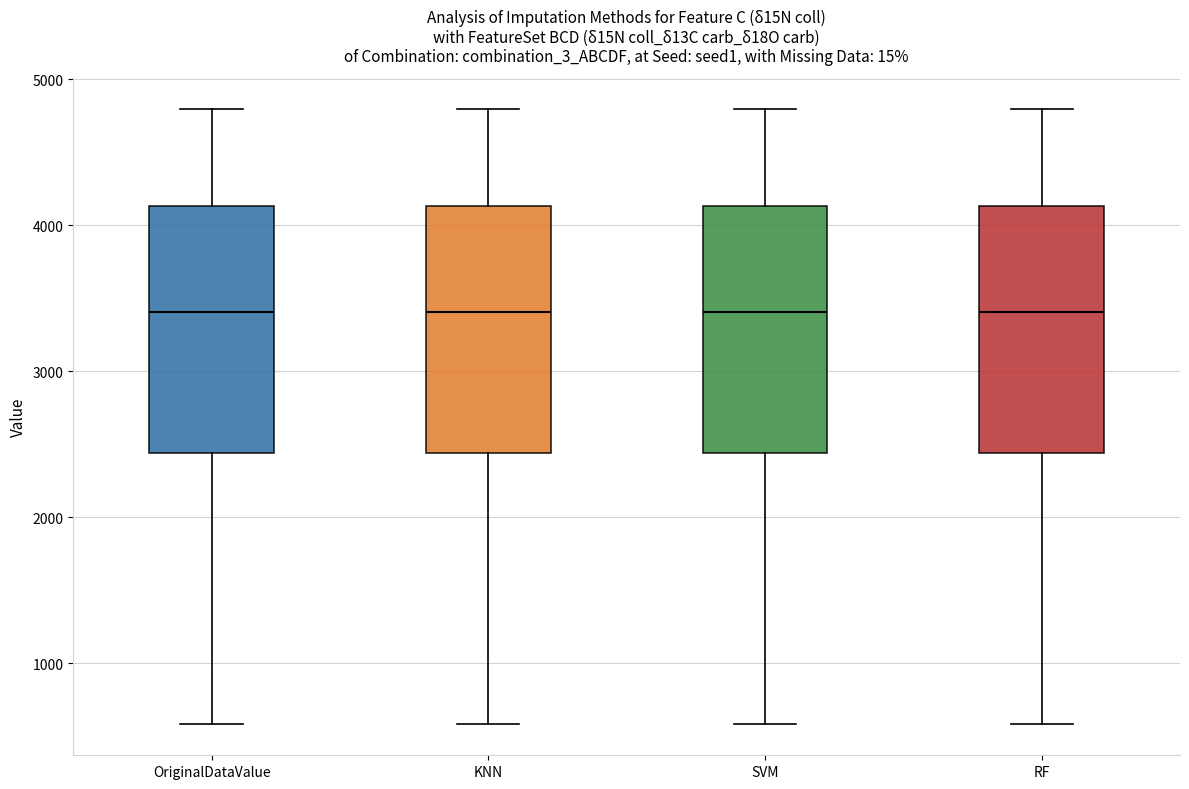

Reading left to right, transcribe this box plot: for each box, give where its median line is, the range the box spans, and where its two whiskers end, as read against the y-axis. The values are not printed on the chart, so give them approximately, as read against the axis.

OriginalDataValue: median 3400, box 2400 to 4100, whiskers 600 to 4800
KNN: median 3400, box 2400 to 4100, whiskers 600 to 4800
SVM: median 3400, box 2400 to 4100, whiskers 600 to 4800
RF: median 3400, box 2400 to 4100, whiskers 600 to 4800